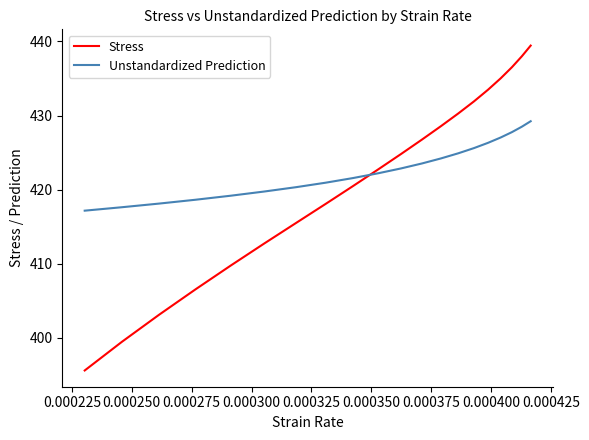

True or false: Unstandardized Prediction has more than 1 points higher than both neighbors.

False